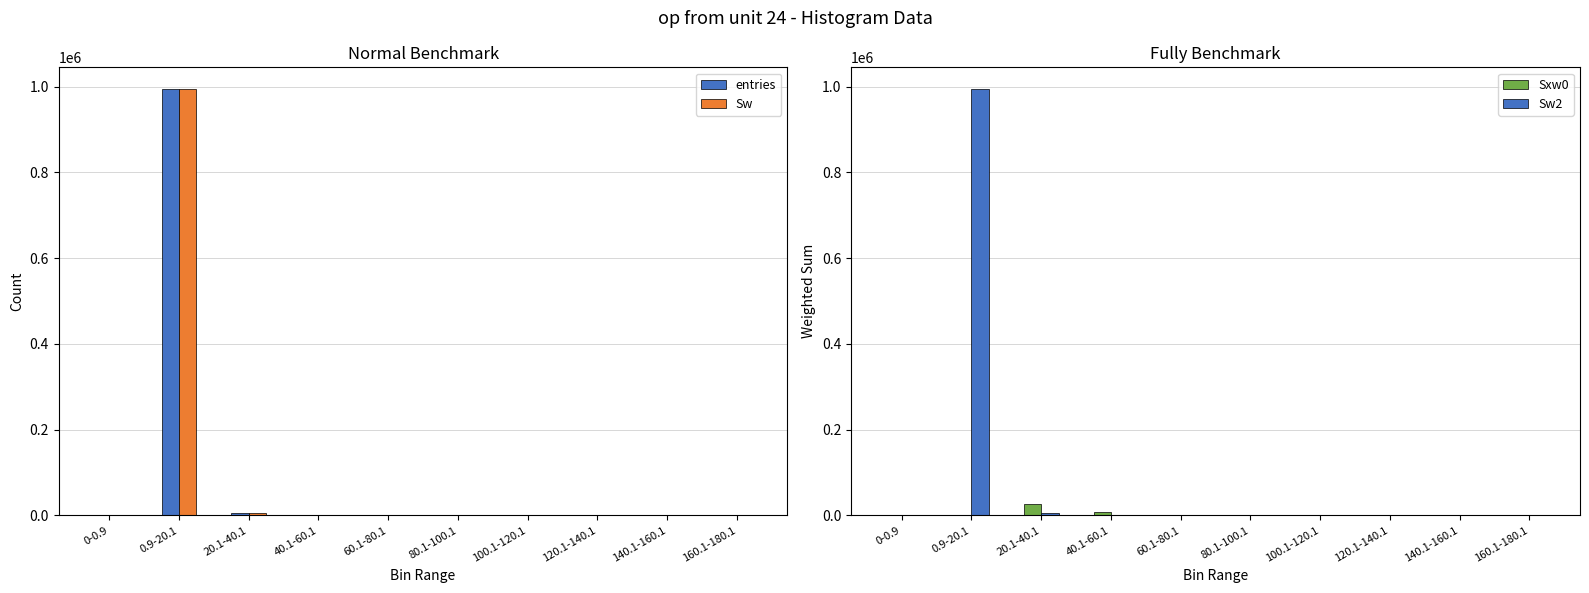

At how many categories does at least one series exceed 270127?

1